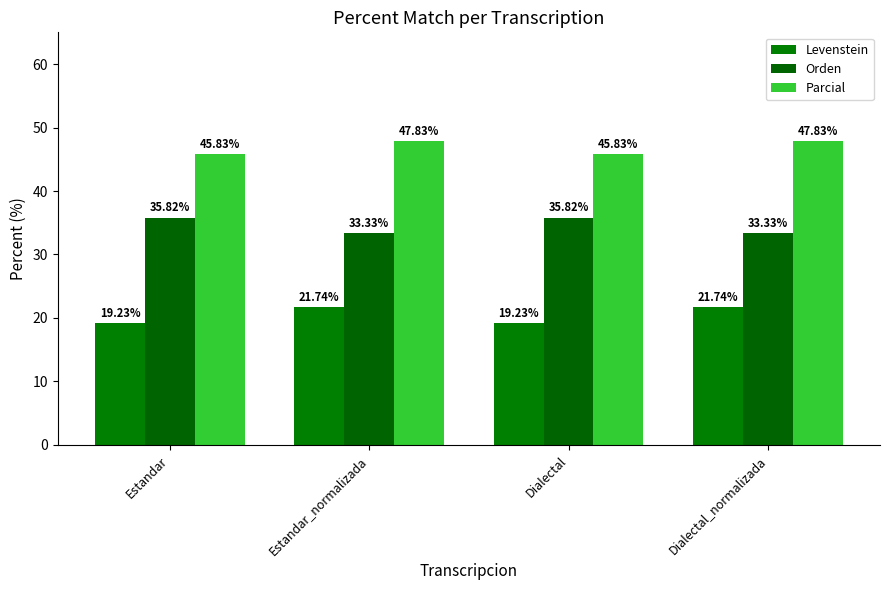

Is it true that Parcial equals 62.2 at Dialectal_normalizada?

False